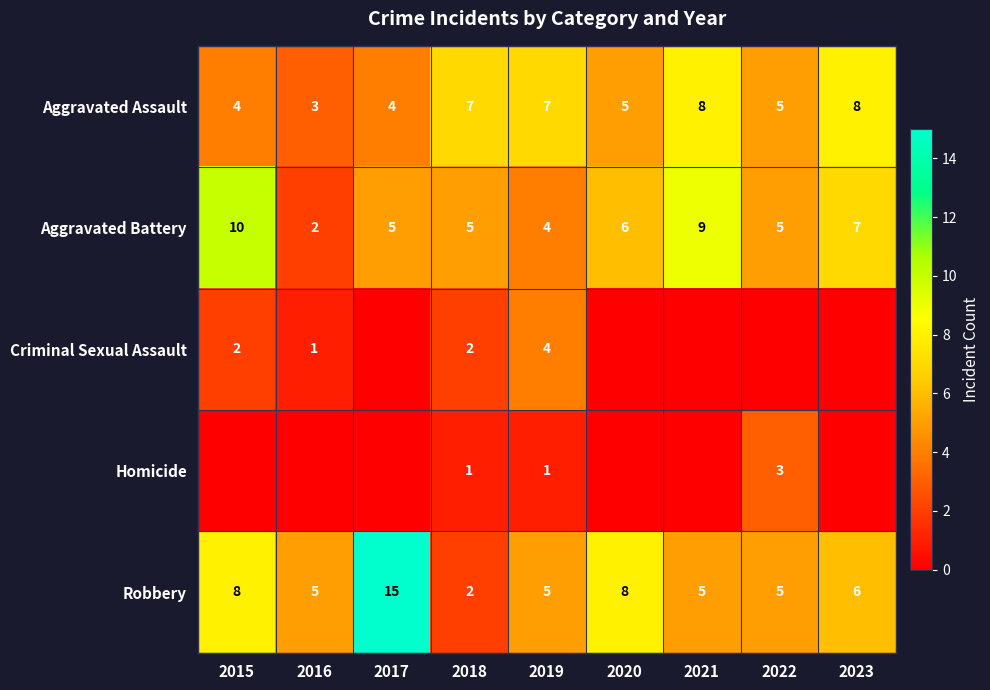

What is the difference between the highest and lowest values at 2019?

6